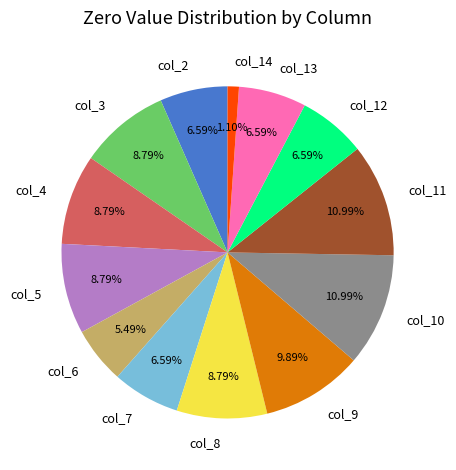

Is the sum of col_7 and col_3 greater than half?

No